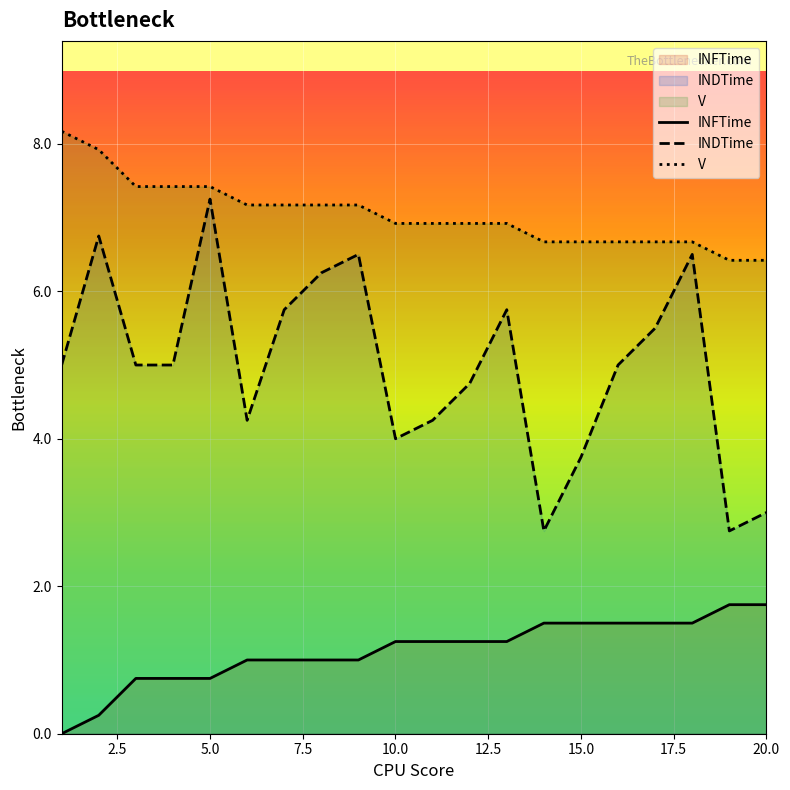

What is the spread (max minus min) of values at 20.0?

4.7